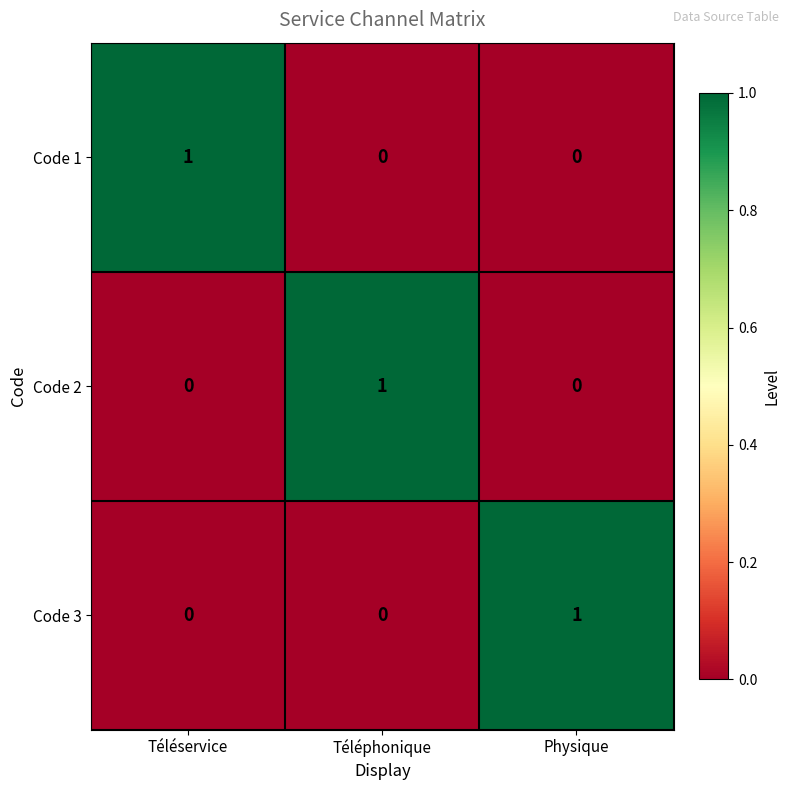

What is the maximum value shown in the chart?

1